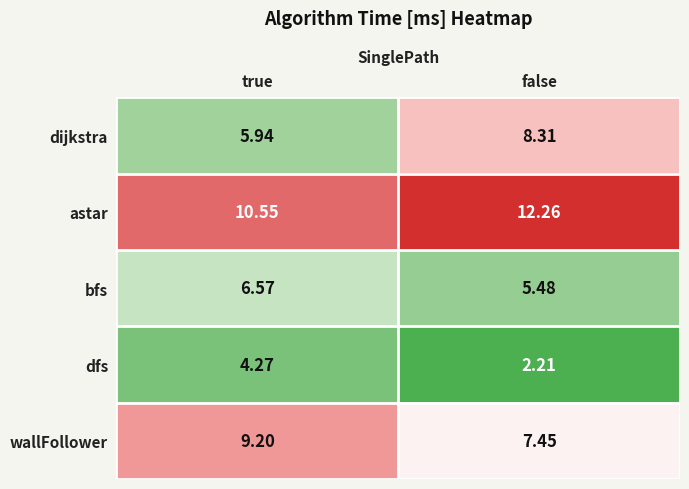

Between true and false, which series saw the biggest shift?

dijkstra